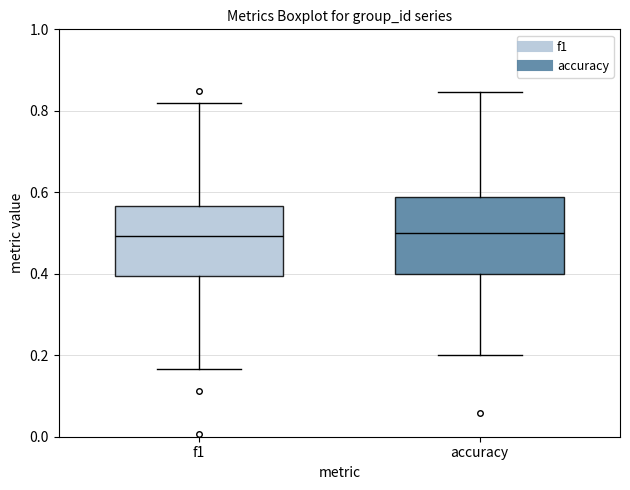

Where is the upper edge of the box for f1 on the y-axis? The values are not printed on the chart, so give them approximately, as read against the axis.

0.56